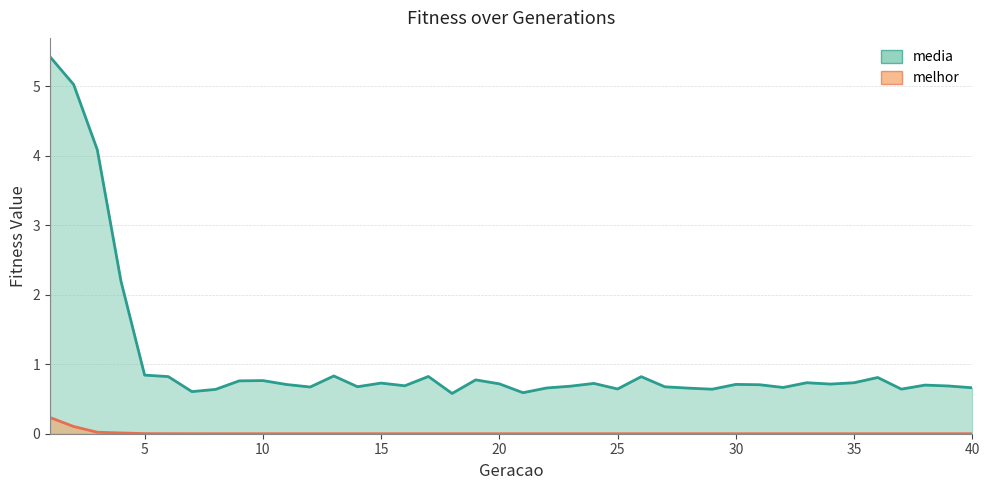

Reading left to right, what are all the values shown in this chart?

media: 1=5.4	2=5.0	3=4.1	4=2.2	5=0.8	6=0.8	7=0.6	8=0.6	9=0.8	10=0.8	11=0.7	12=0.7	13=0.8	14=0.7	15=0.7	16=0.7	17=0.8	18=0.6	19=0.8	20=0.7	21=0.6	22=0.7	23=0.7	24=0.7	25=0.6	26=0.8	27=0.7	28=0.7	29=0.6	30=0.7	31=0.7	32=0.7	33=0.7	34=0.7	35=0.7	36=0.8	37=0.6	38=0.7	39=0.7	40=0.7
melhor: 1=0.2	2=0.1	3=0.0	4=0.0	5=0.0	6=0.0	7=0.0	8=0.0	9=0.0	10=0.0	11=0.0	12=0.0	13=0.0	14=0.0	15=0.0	16=0.0	17=0.0	18=0.0	19=0.0	20=0.0	21=0.0	22=0.0	23=0.0	24=0.0	25=0.0	26=0.0	27=0.0	28=0.0	29=0.0	30=0.0	31=0.0	32=0.0	33=0.0	34=0.0	35=0.0	36=0.0	37=0.0	38=0.0	39=0.0	40=0.0